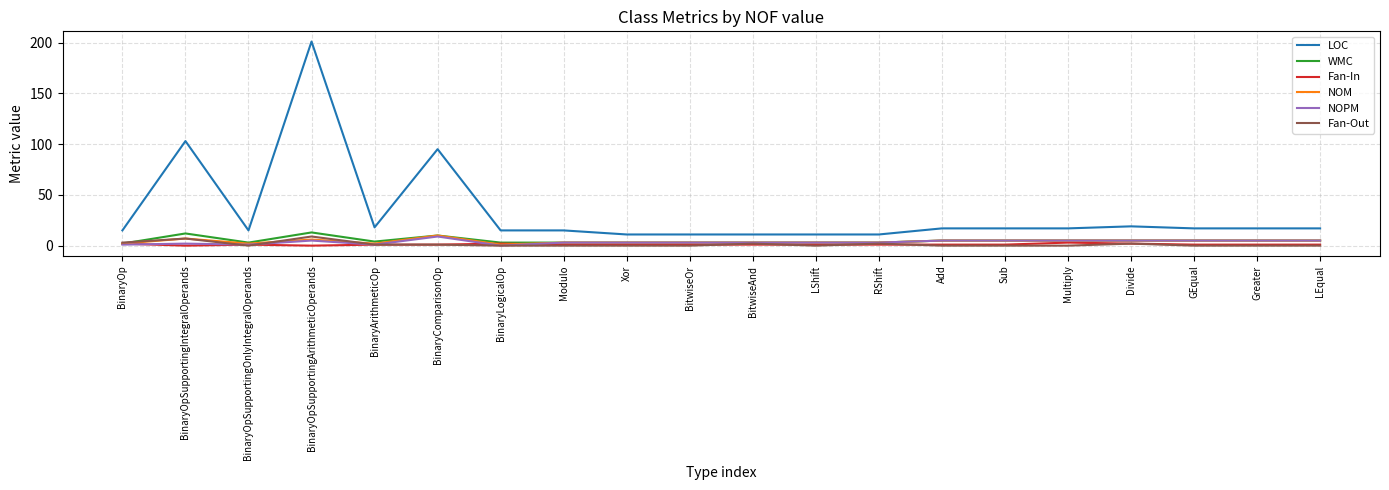

True or false: LOC and Fan-Out intersect in this chart.

False